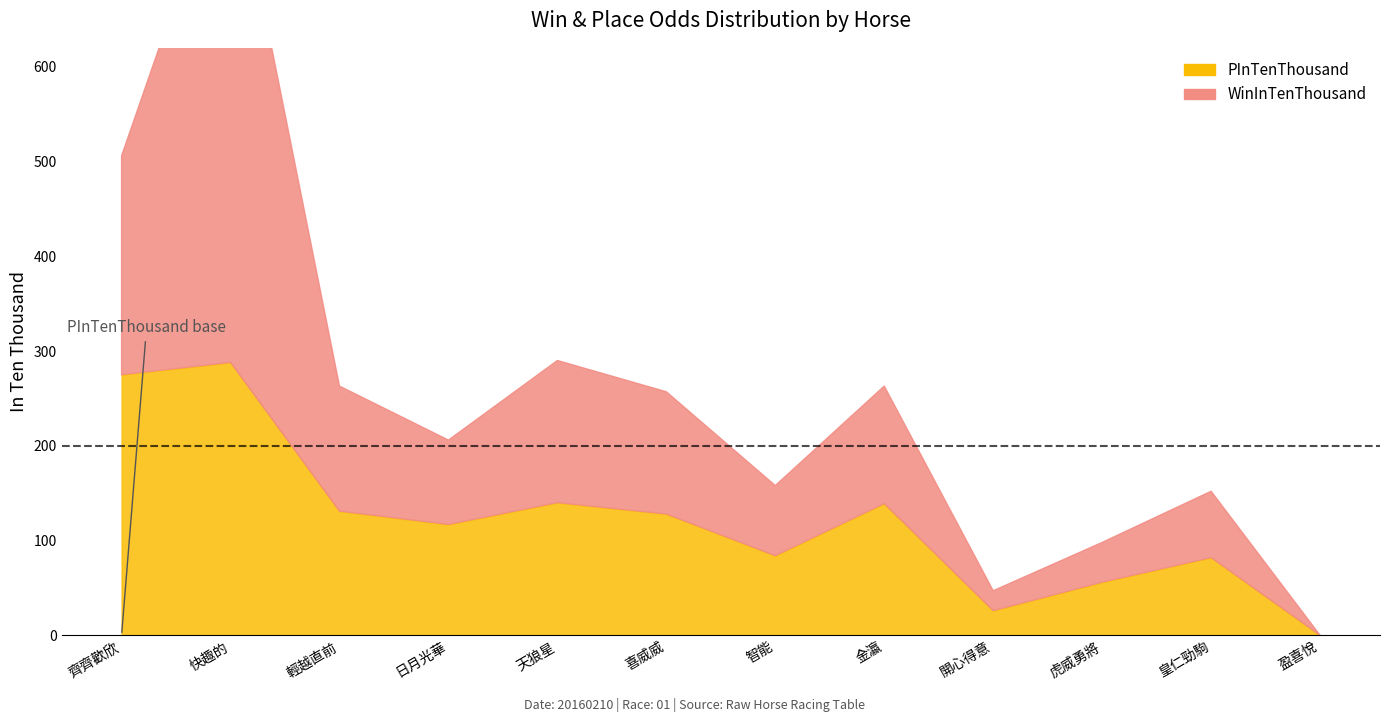

True or false: WinInTenThousand has a value of 89 at 日月光華.

True